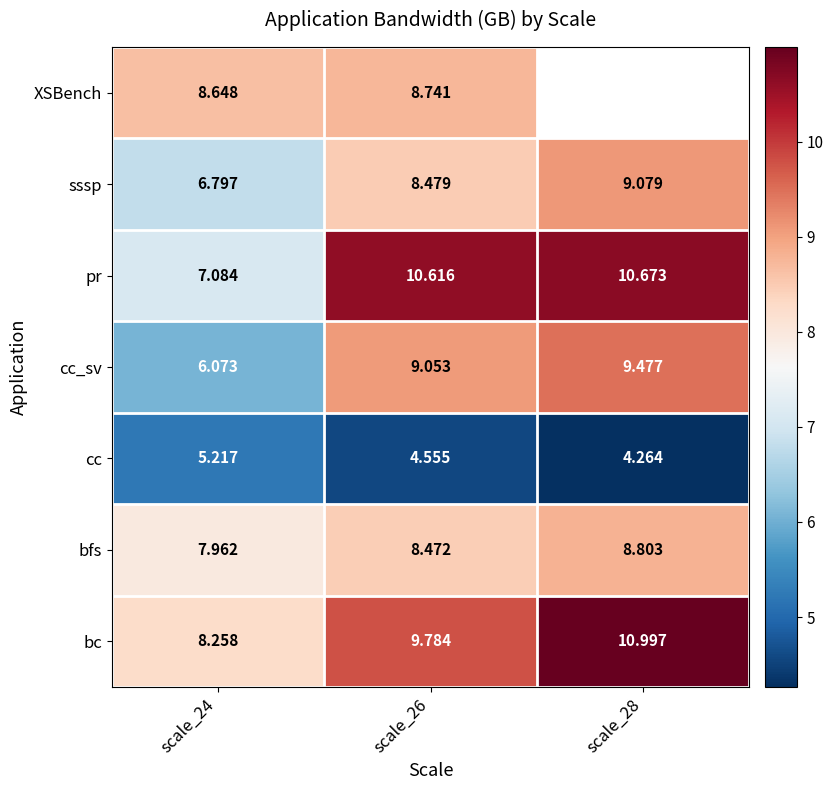

How many distinct data groups are displayed?

7